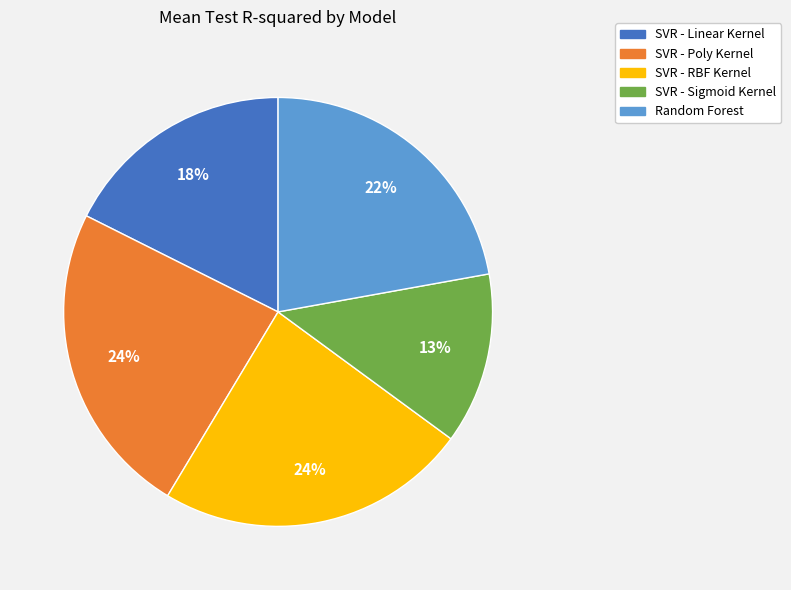

To the nearest percent, what is the difference between the largest and smallest slice percentages?

11%